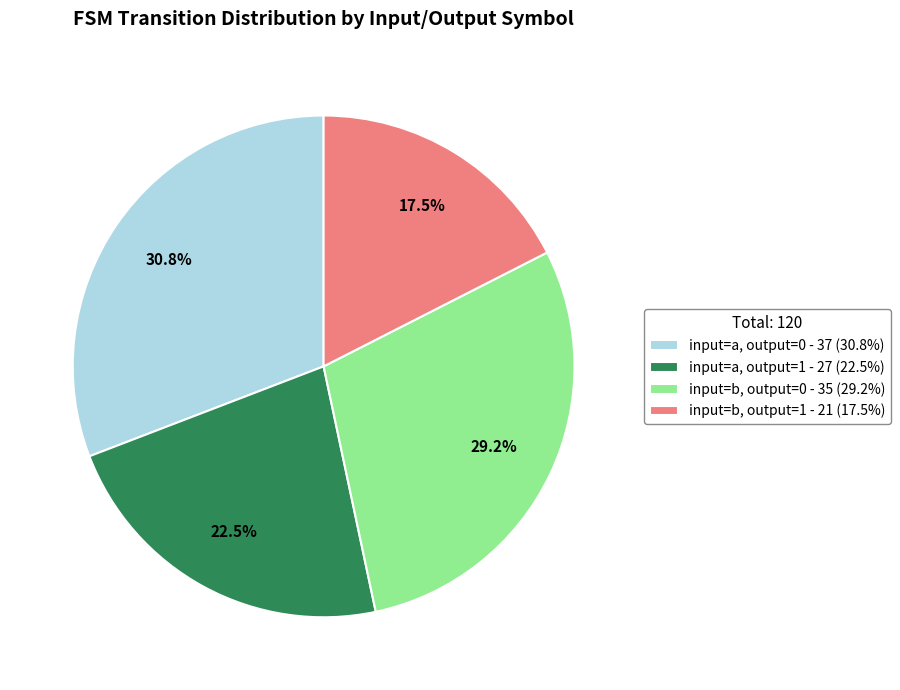

Combined, do input=b, output=0 and input=a, output=0 account for over 50%?

Yes